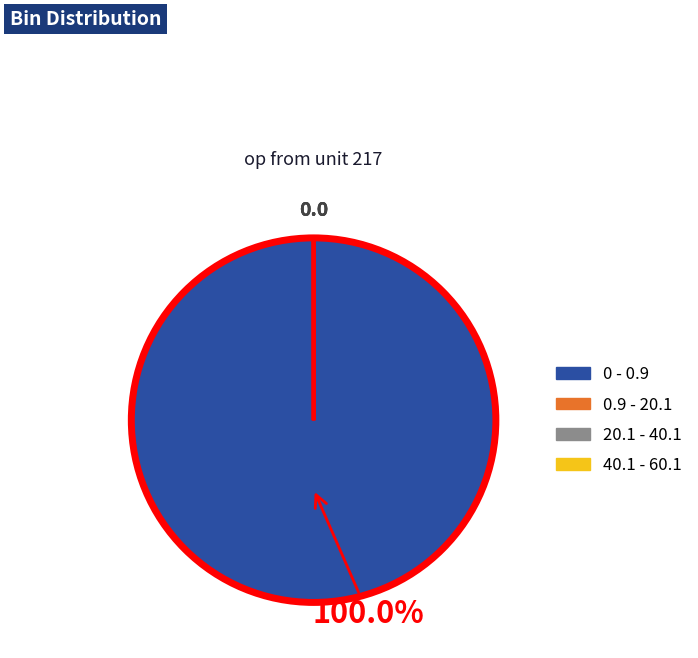

Which slice is the largest?

0 - 0.9